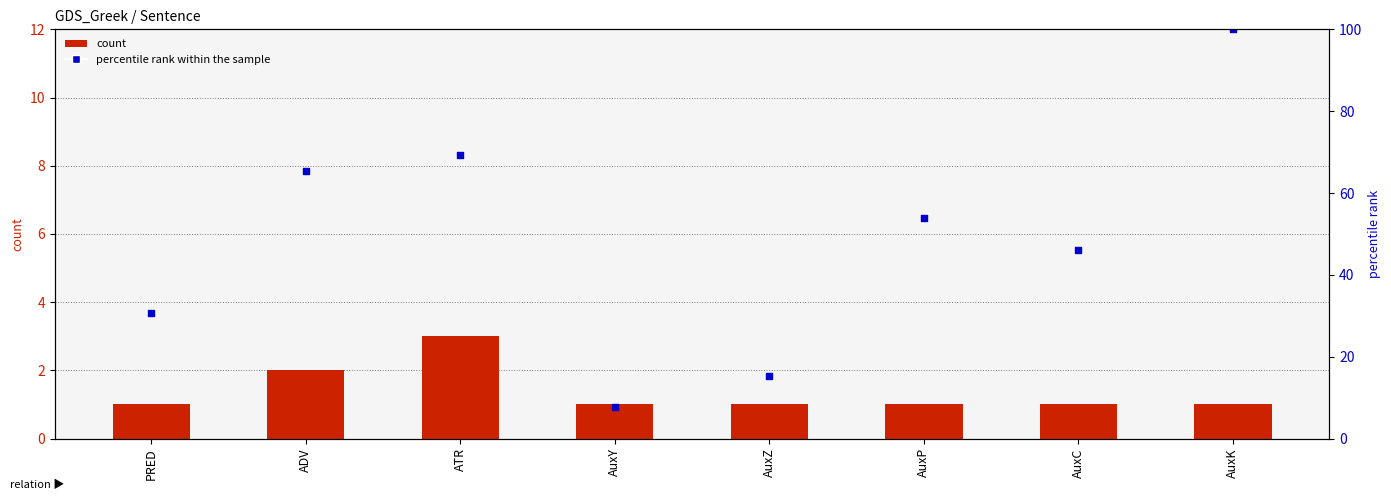

At how many categories does at least one series exceed 54?

3